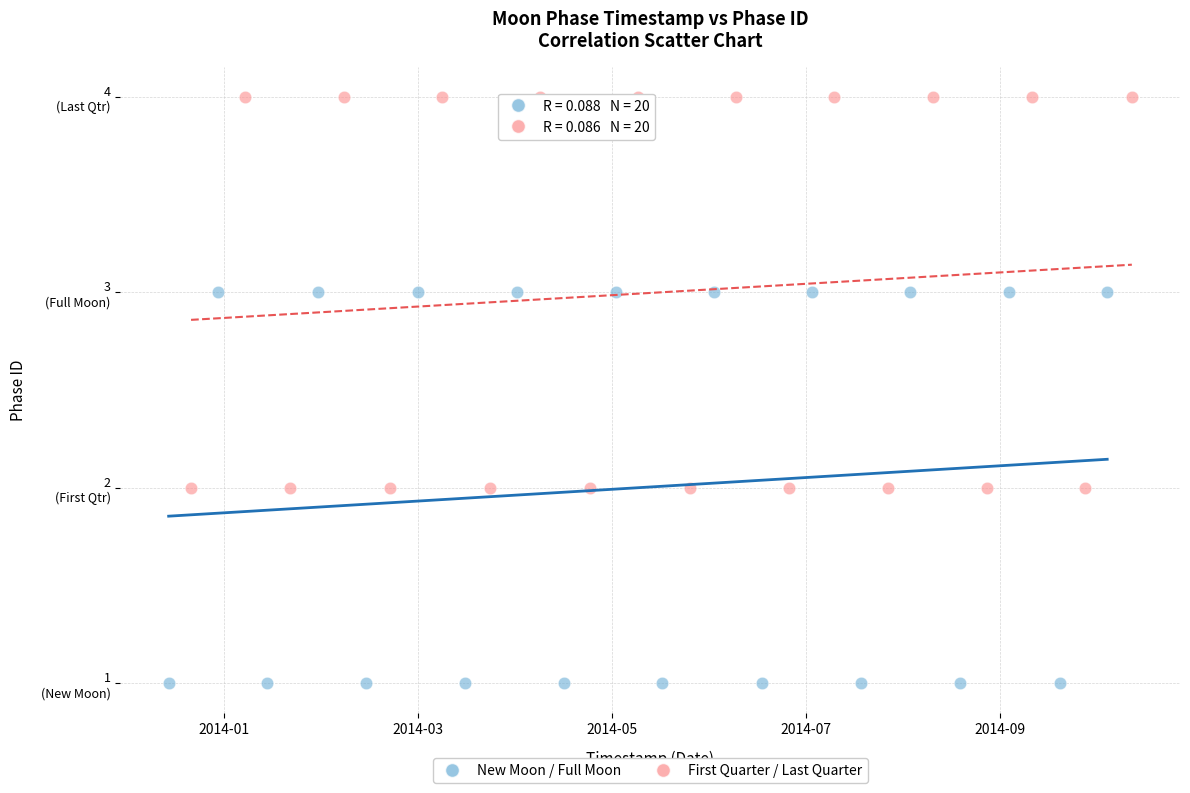

What are all the series names shown in the legend?

New Moon / Full Moon, First Quarter / Last Quarter